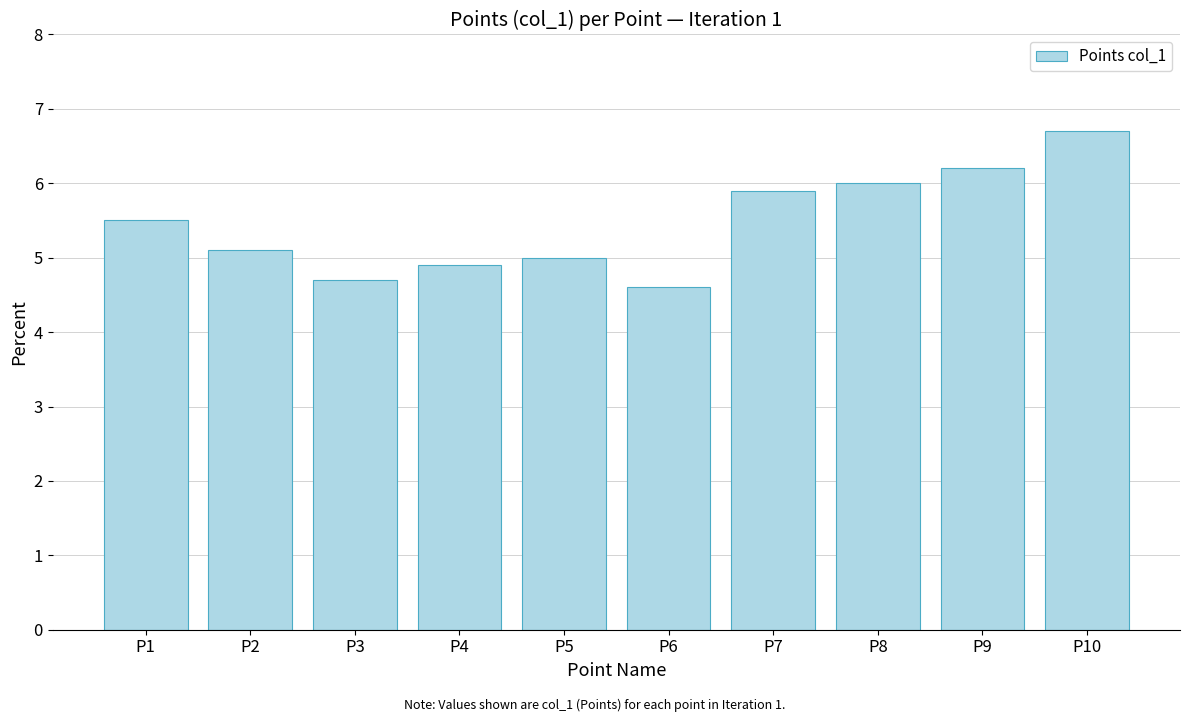

Rank the categories by value from highest to lowest.

P10, P9, P8, P7, P1, P2, P5, P4, P3, P6